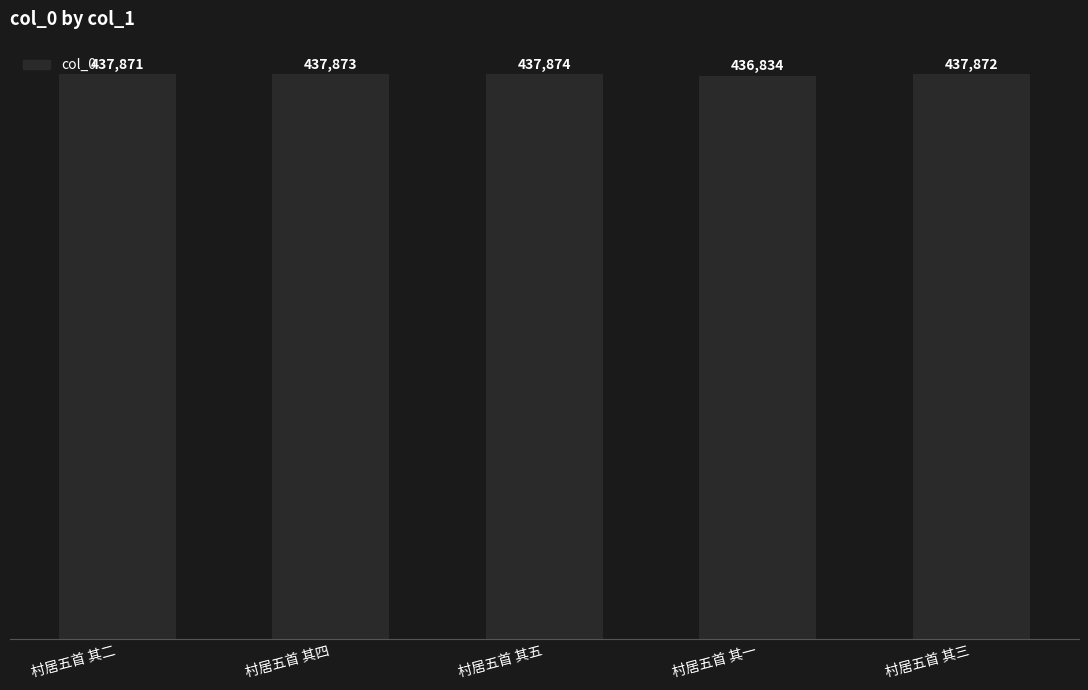

Reading right to left, what are all the values shown in this chart?

村居五首 其三=437872	村居五首 其一=436834	村居五首 其五=437874	村居五首 其四=437873	村居五首 其二=437871